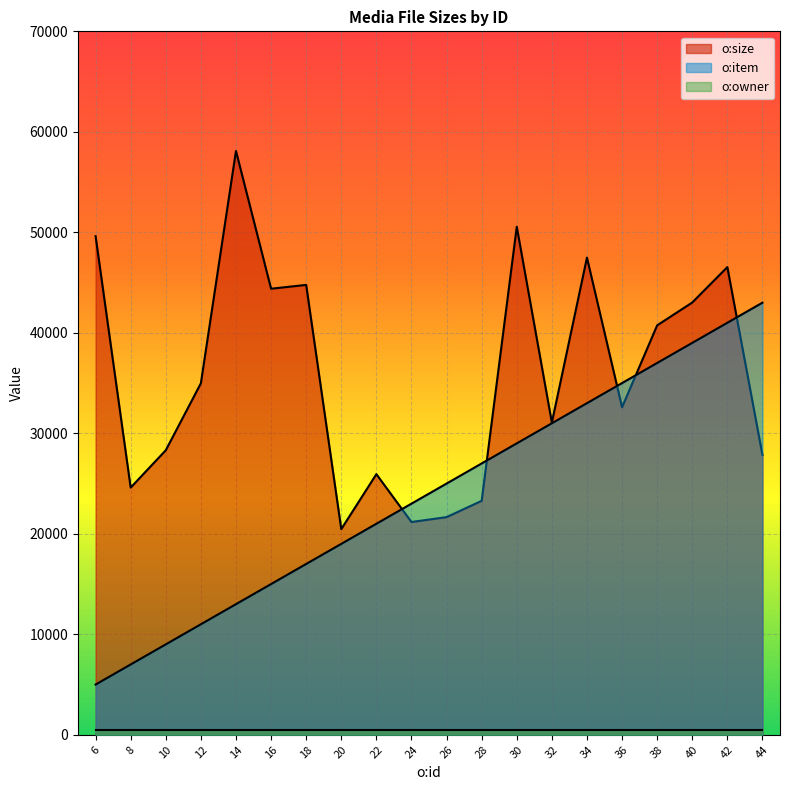

At which category is the sum across all series the highest?

42